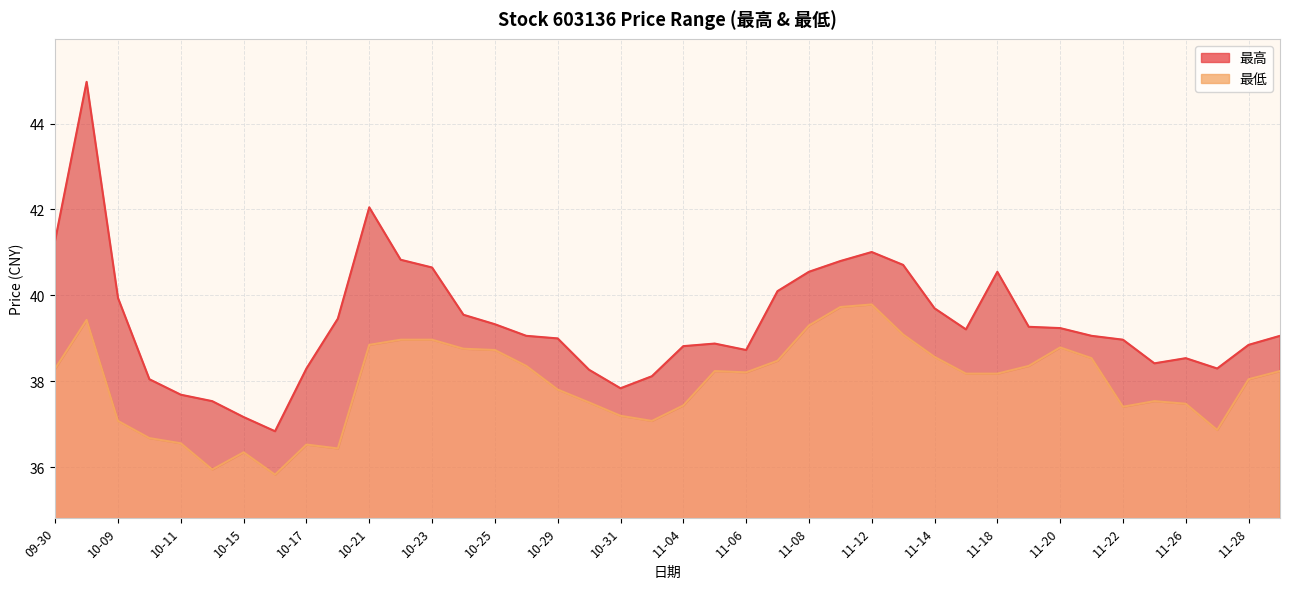

Reading left to right, transcribe all the data shown in this chart.

最高: 41.3	45.0	39.9	38.0	37.7	37.5	37.2	36.8	38.3	39.5	42.0	40.8	40.6	39.5	39.3	39.1	39.0	38.3	37.8	38.1	38.8	38.9	38.7	40.1	40.5	40.8	41.0	40.7	39.7	39.2	40.5	39.3	39.2	39.1	39.0	38.4	38.5	38.3	38.9	39.1
最低: 38.3	39.4	37.1	36.7	36.6	36.0	36.4	35.8	36.5	36.4	38.9	39.0	39.0	38.8	38.7	38.4	37.8	37.5	37.2	37.1	37.4	38.2	38.2	38.5	39.3	39.7	39.8	39.1	38.6	38.2	38.2	38.4	38.8	38.5	37.4	37.5	37.5	36.9	38.0	38.2